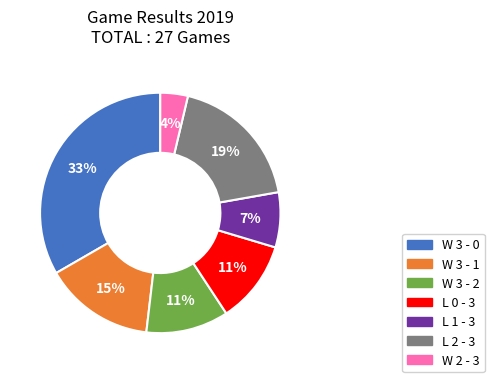

Combined, do W 3 - 0 and W 3 - 2 account for over 50%?

No